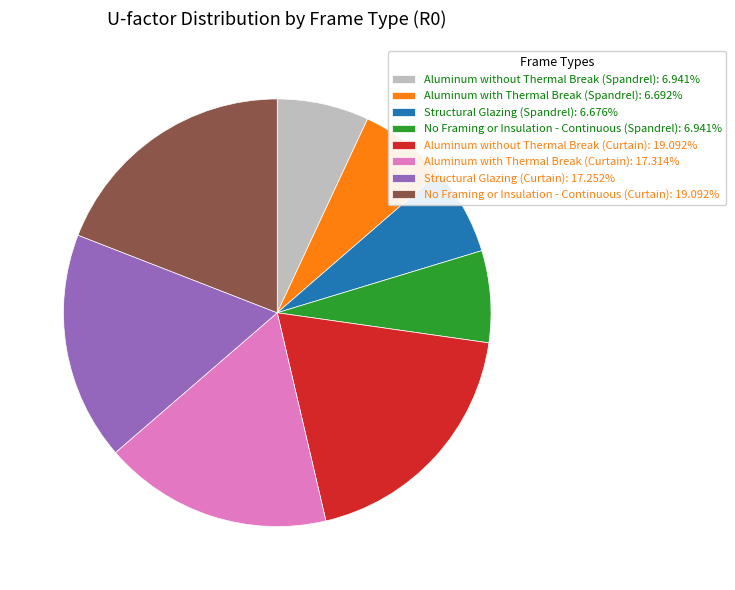

Does Aluminum without Thermal Break (Curtain) represent more than half of the total?

No